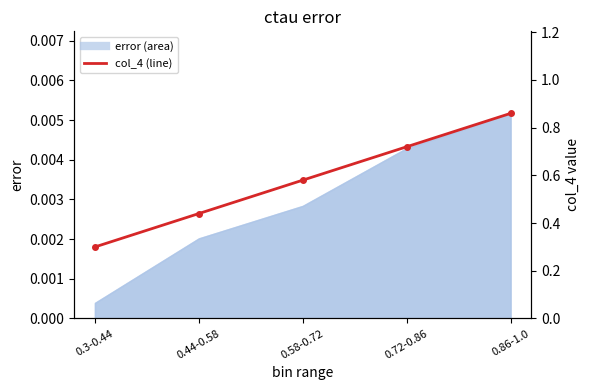

Rank the categories by value from highest to lowest.

0.86-1.0, 0.72-0.86, 0.58-0.72, 0.44-0.58, 0.3-0.44